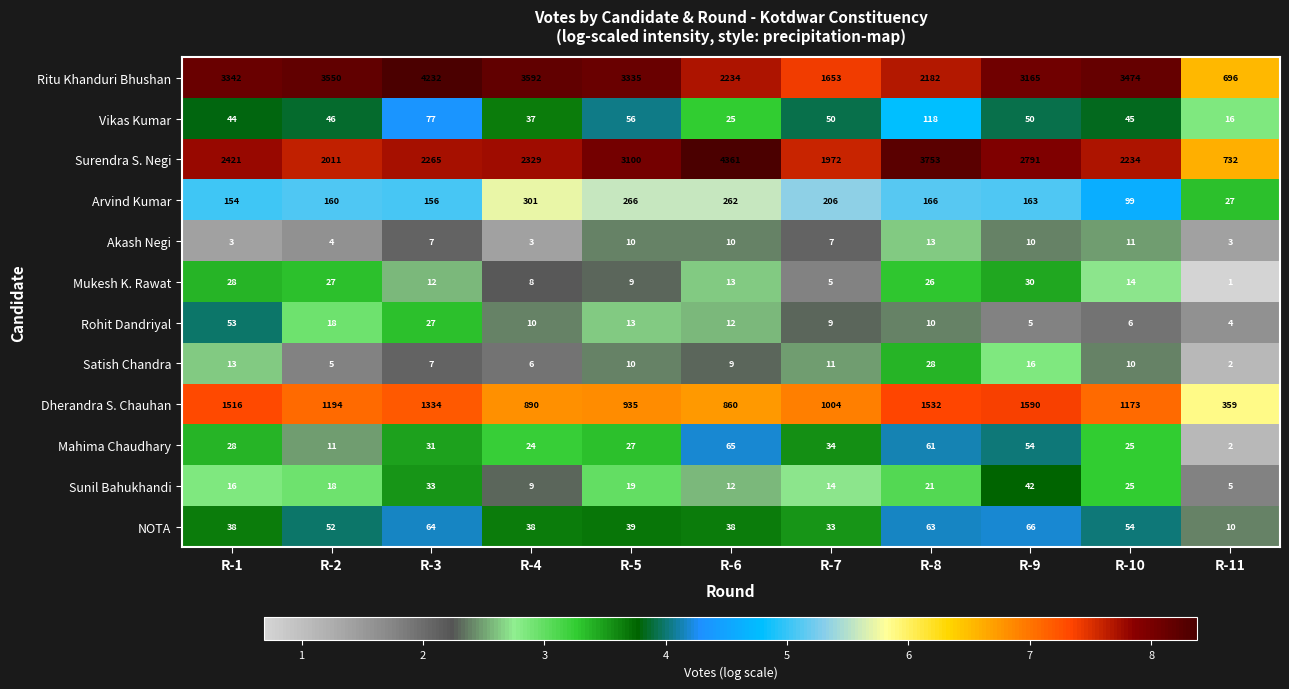

At which label is Rohit Dandriyal closest to 28?

R-3